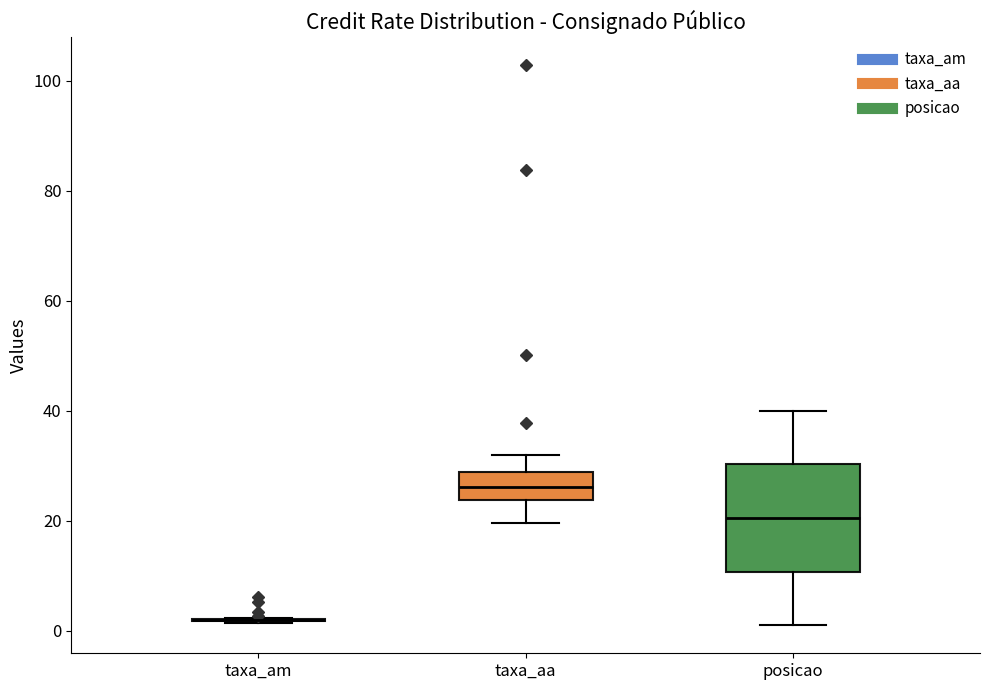

Where is the upper edge of the box for posicao on the y-axis? The values are not printed on the chart, so give them approximately, as read against the axis.

30